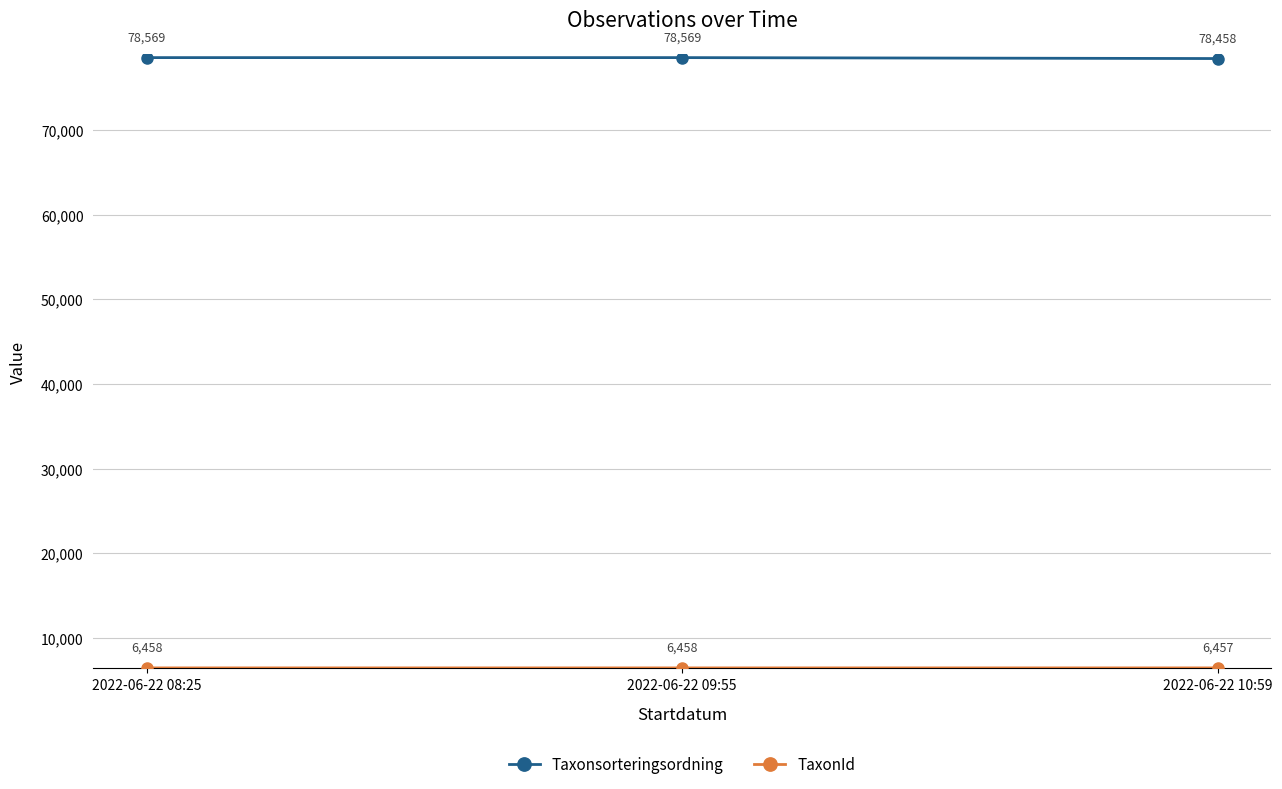

What is the difference between the Taxonsorteringsordning values at 2022-06-22 09:55 and 2022-06-22 10:59?

111